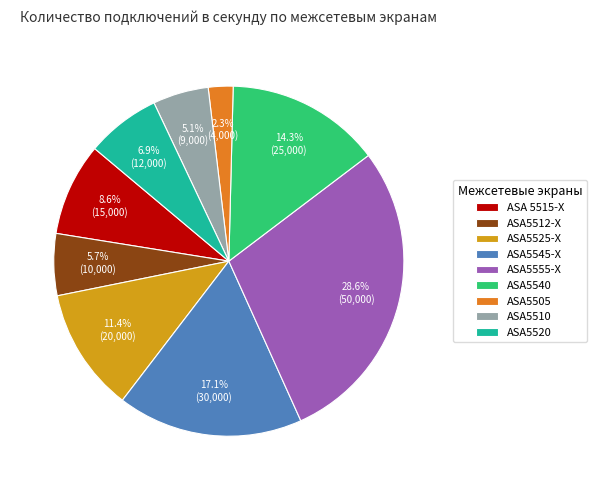

To the nearest percent, what portion does ASA5505 represent?

2%